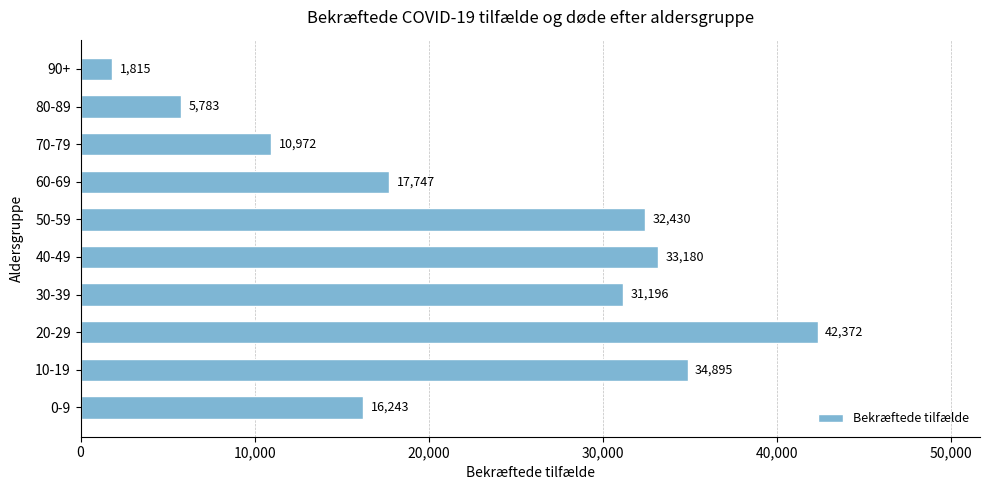

Is it true that the value at 50-59 is 20179?

False